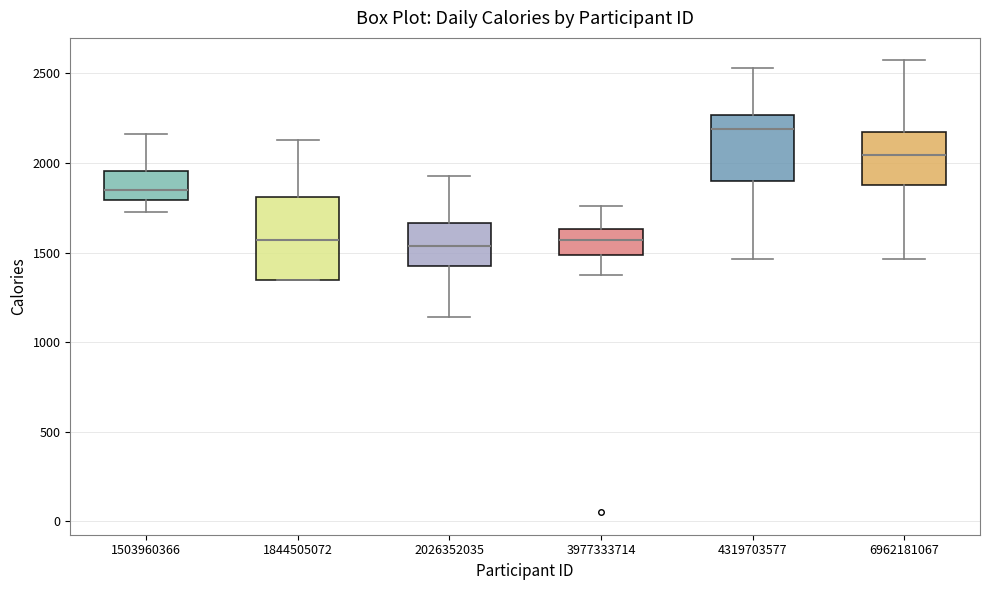

Comparing the boxes themselves (not the whiskers), which one is the tallest?

1844505072